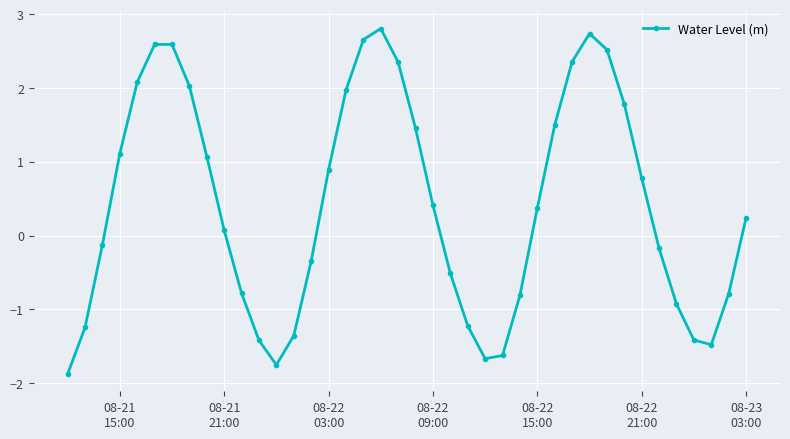

Does the chart display data point markers on the line(s)?

Yes